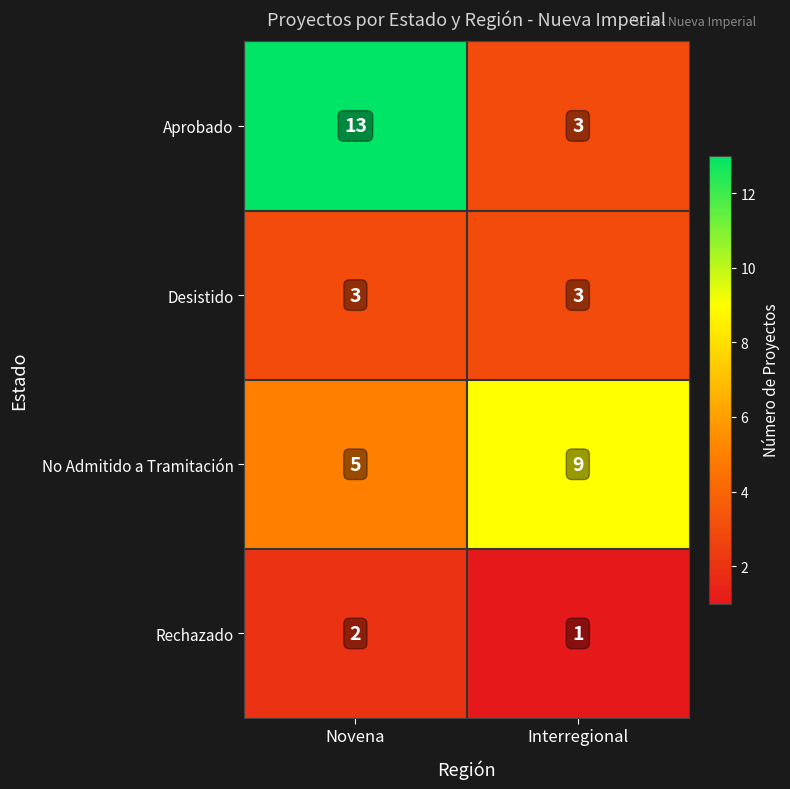

What is the sum of the Rechazado values at Novena and Interregional?

3